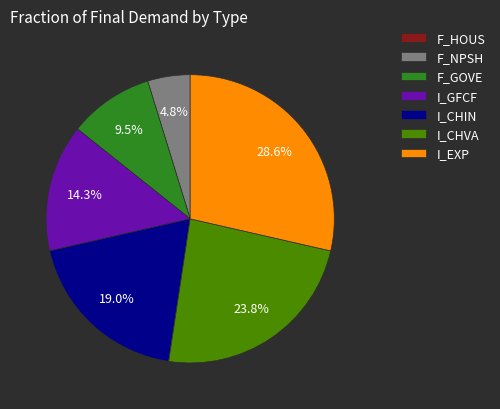

What is the ratio of the value at F_GOVE to the value at I_CHVA?

0.4